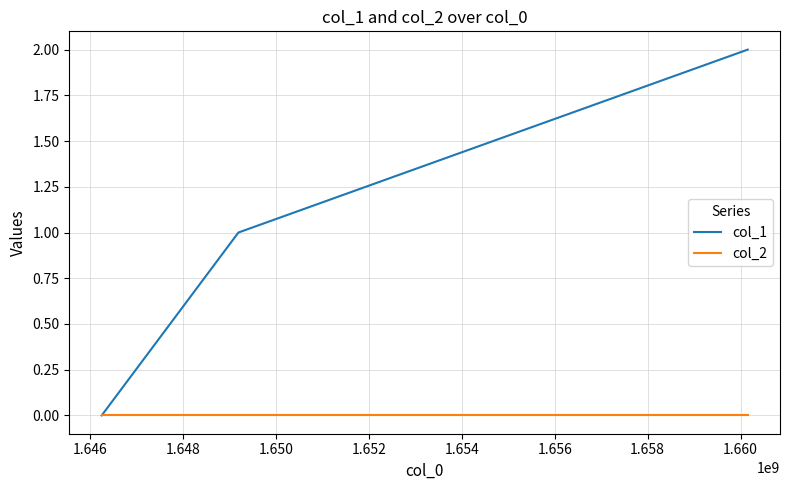

How many distinct data groups are displayed?

2